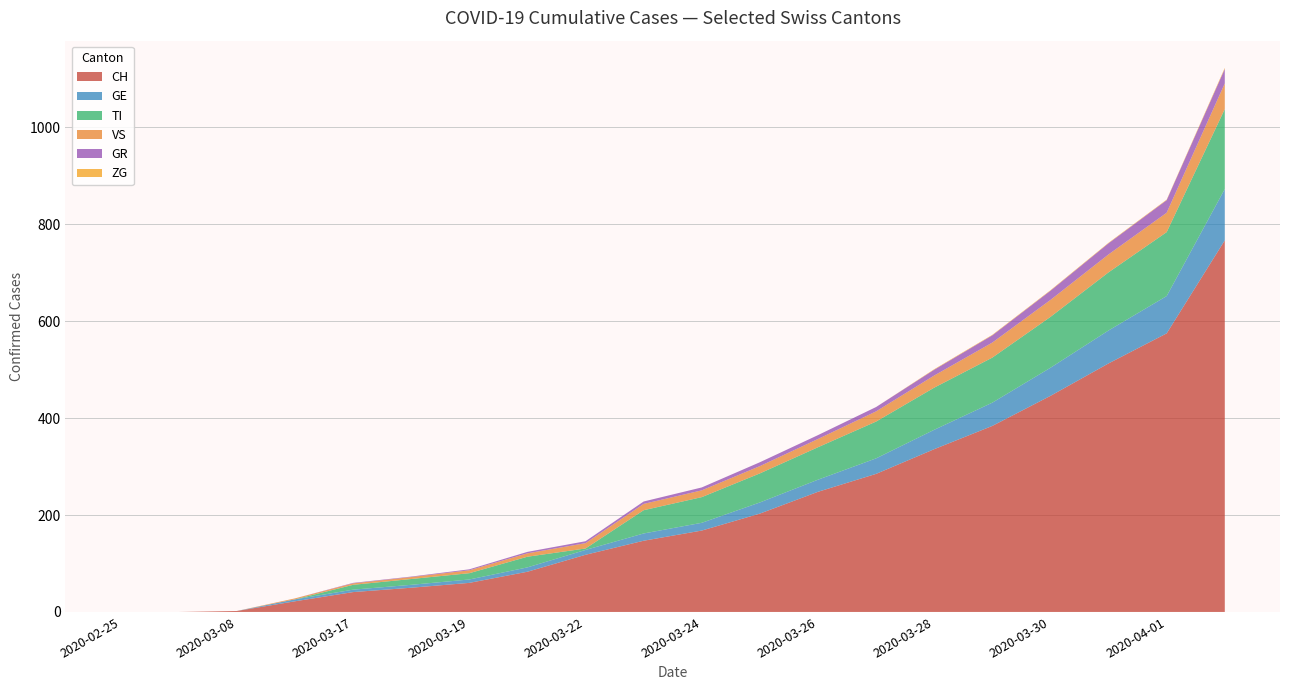

The value of CH at 2020-03-30 is 446. True or false?

True